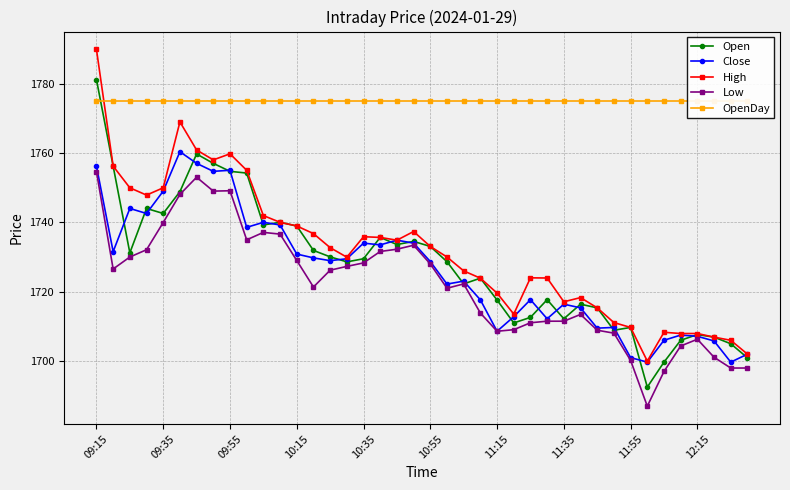

In Open, how many points are lower than both neighbors (excluding endpoints)?

10